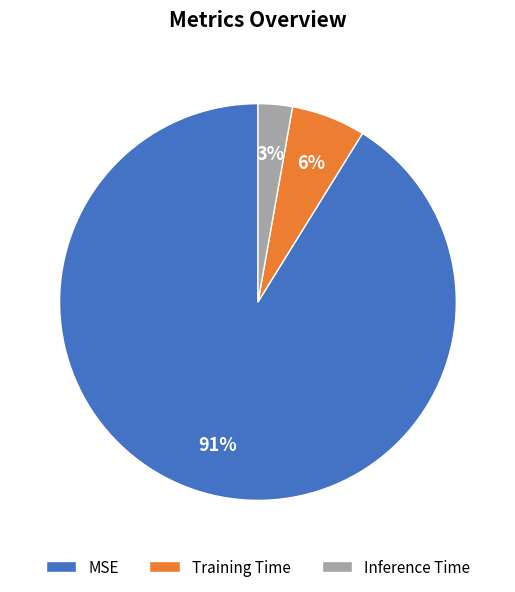

Which slice represents more than half of the pie?

MSE